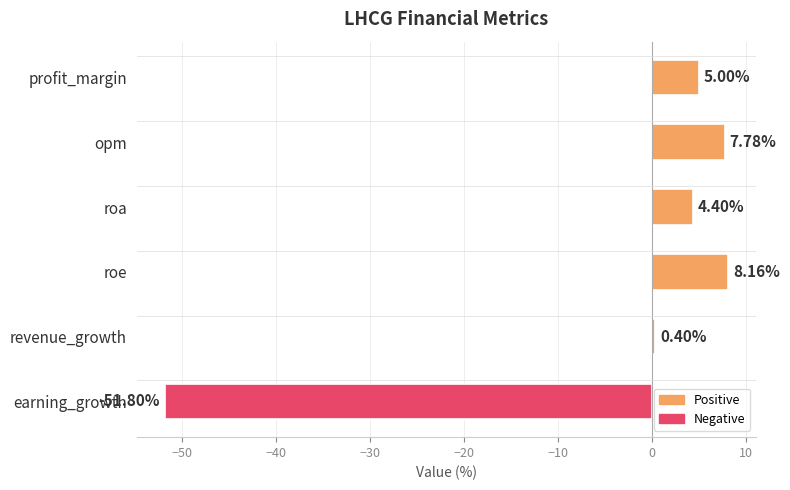

Which label corresponds to the largest value in the chart?

roe